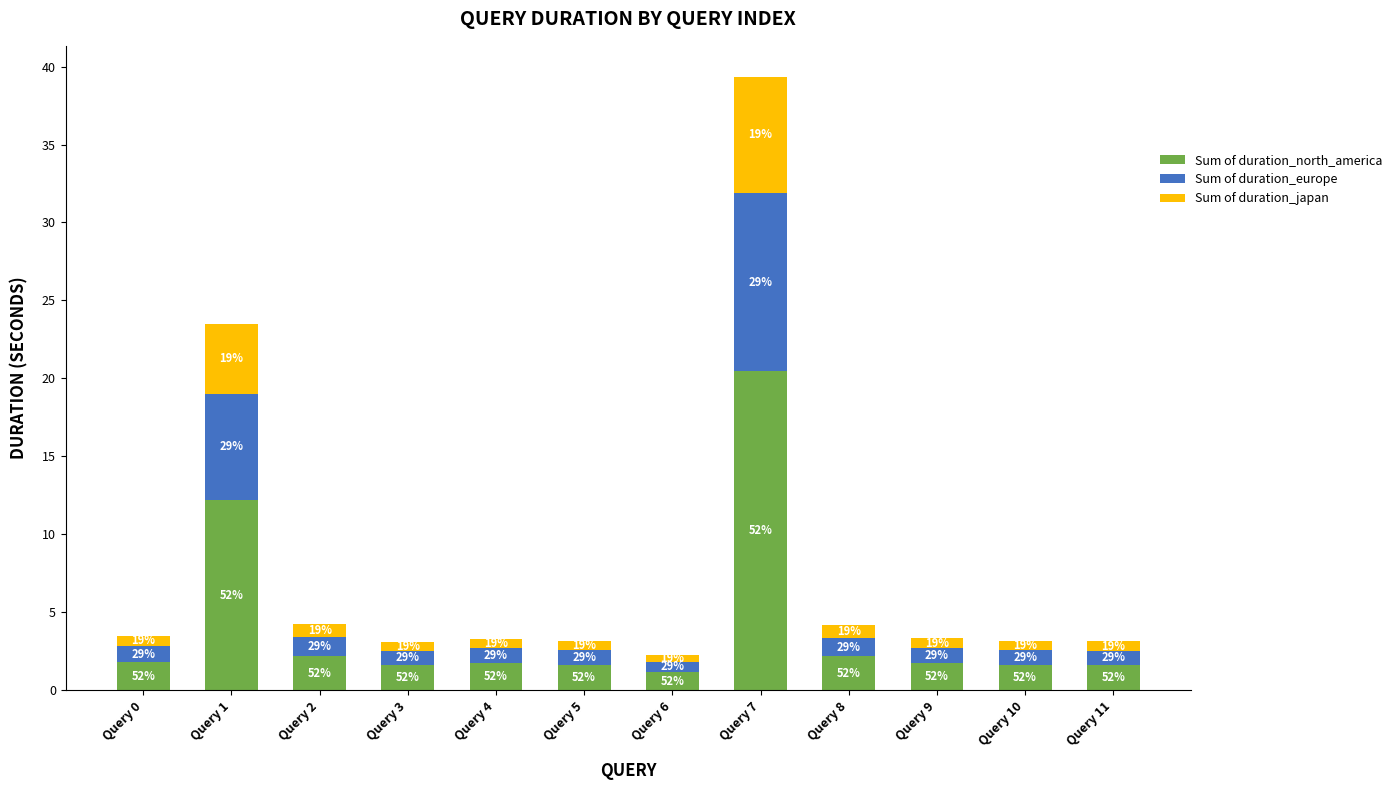

True or false: Sum of duration_japan has a value of 0.6 at Query 10.

True